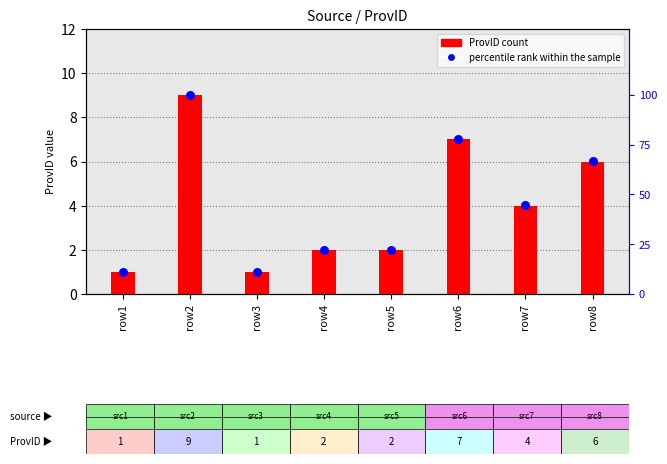

Which series reaches the minimum Y coordinate?

ProvID